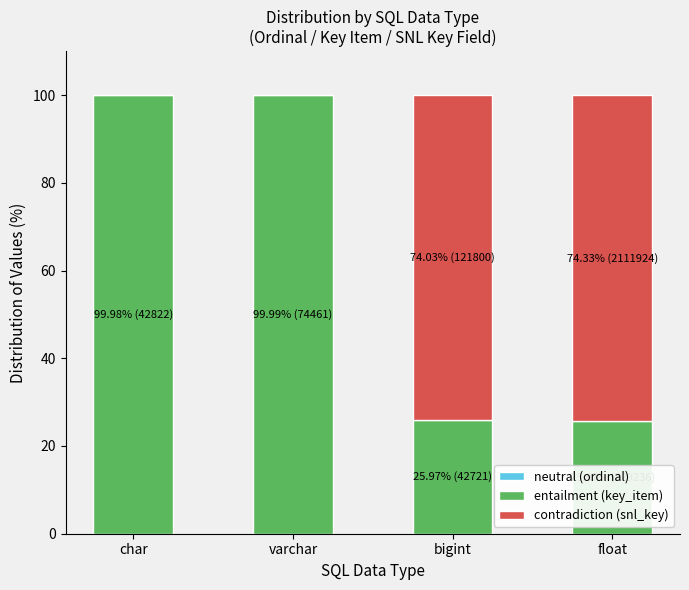

How many categories are shown in the chart?

4